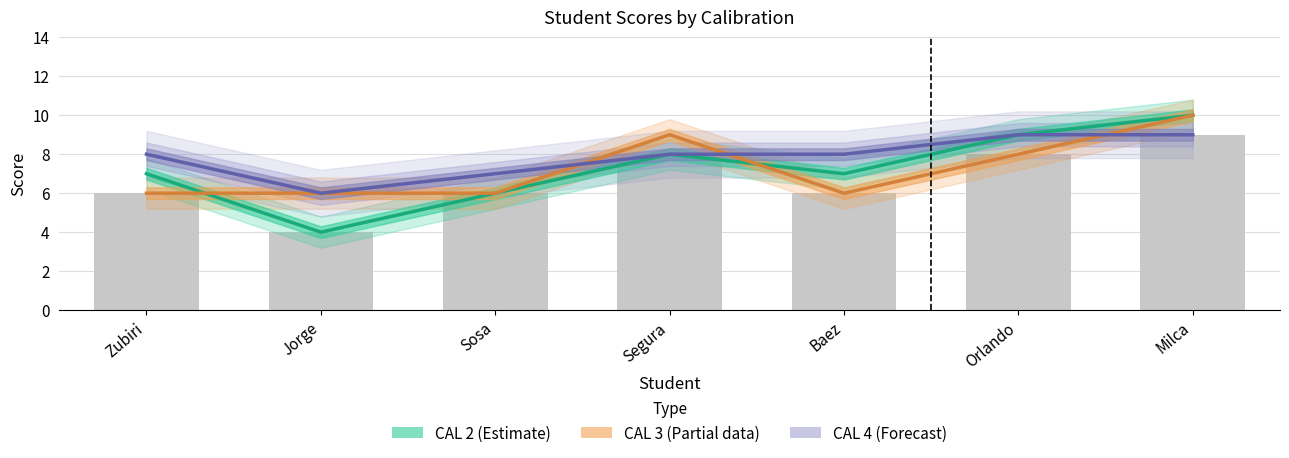

What position from the left is Jorge?

2